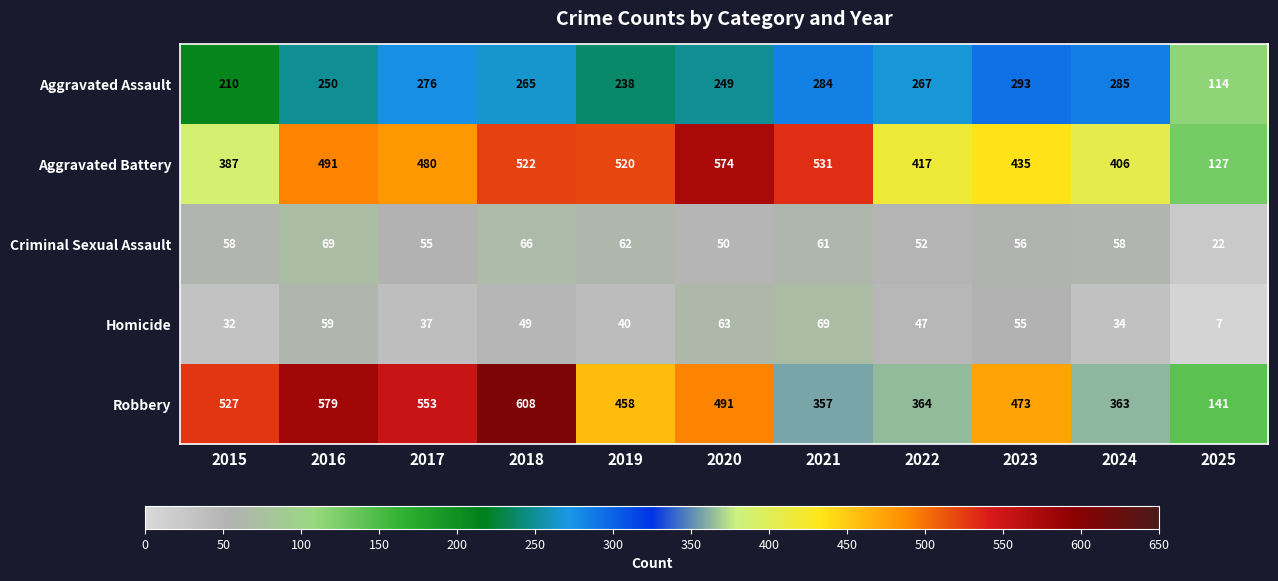

What is the minimum value shown in the chart?

7